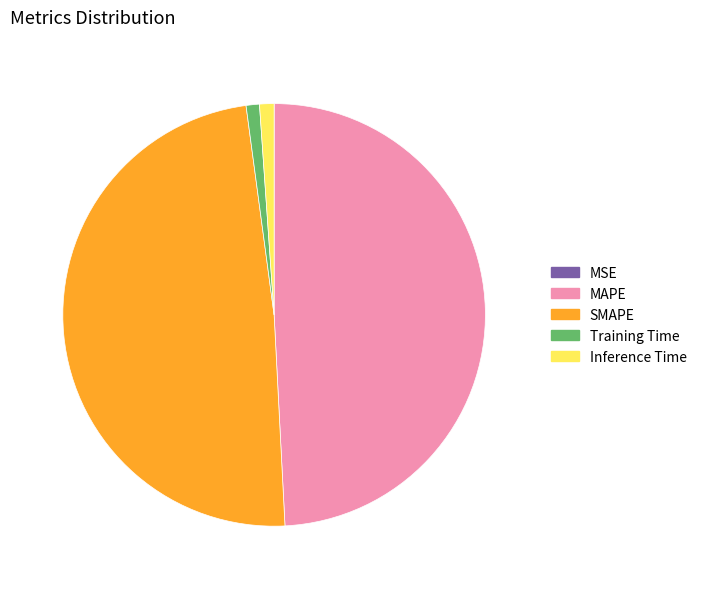

Is there any slice that represents more than half of the pie?

No